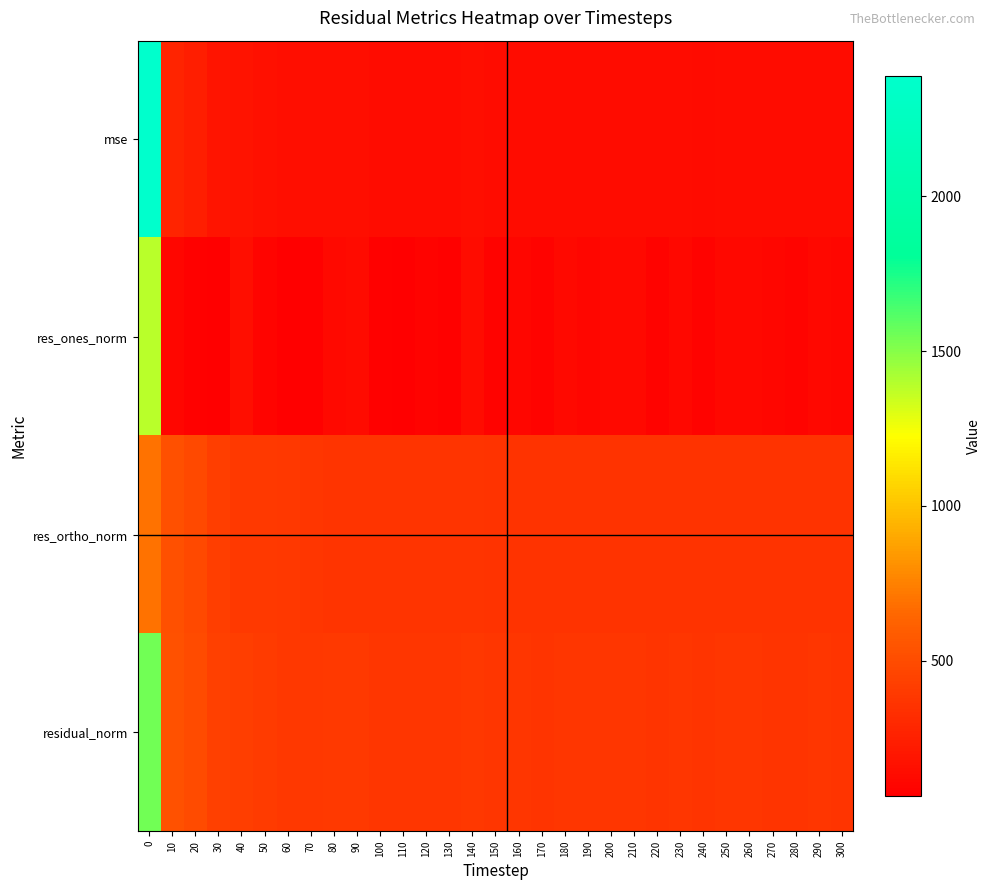

What is the minimum value shown in the chart?

62.9